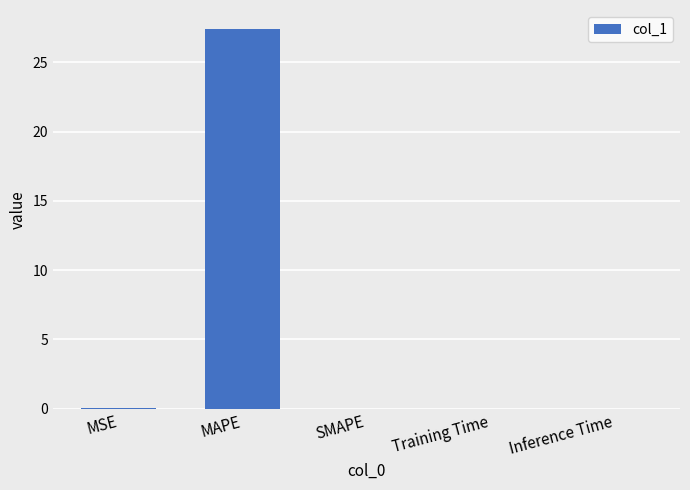

Does the chart contain stacked bars?

No